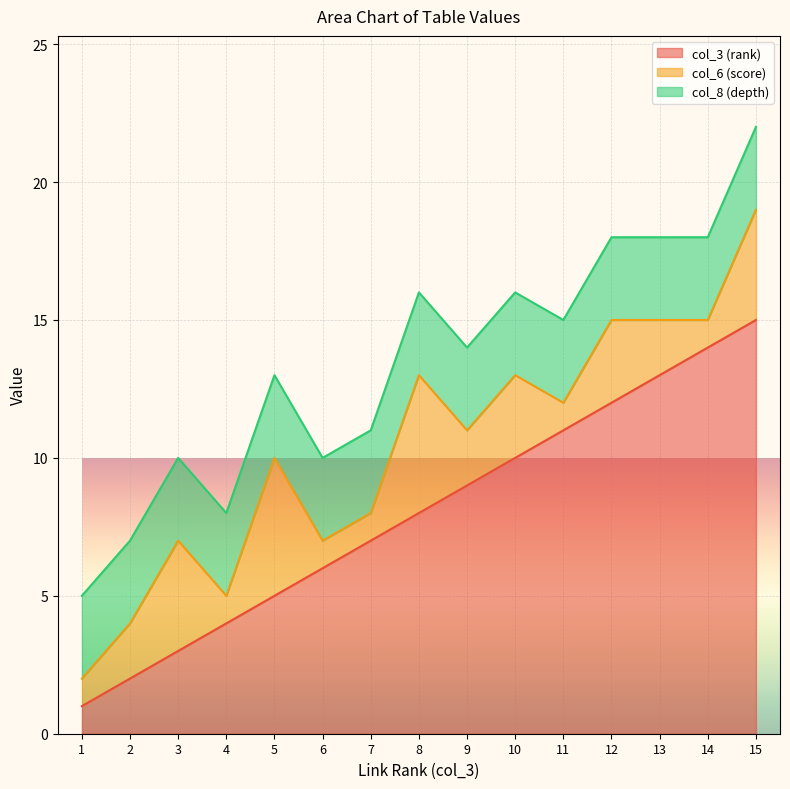

What is the total value across all series at 12?

18